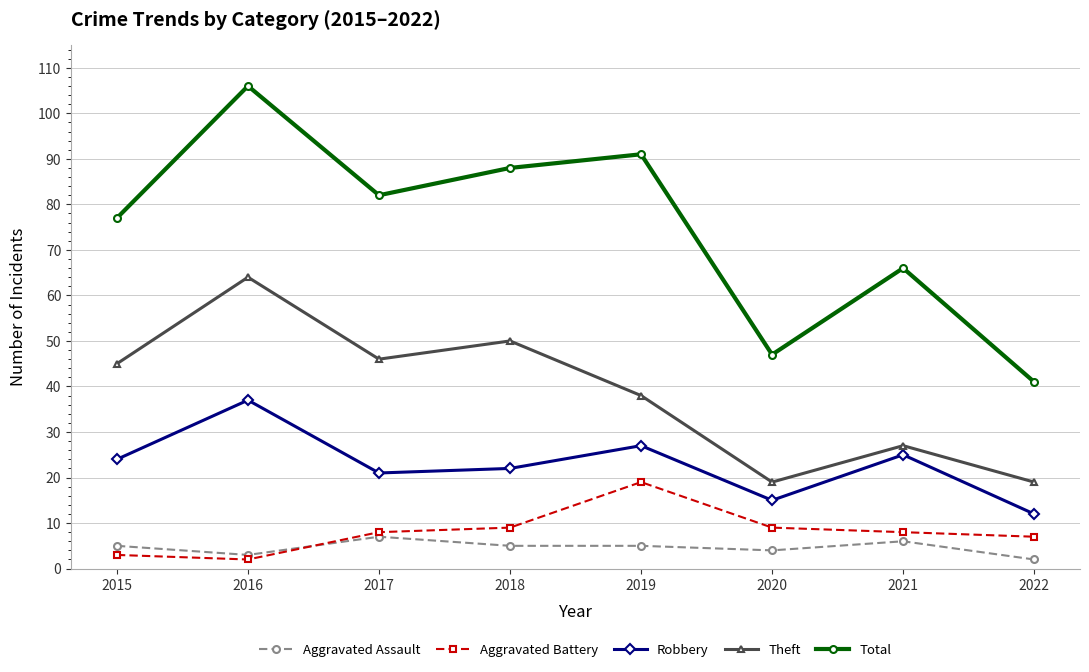

At 2018, list the series in order from largest to smallest.

Total, Theft, Robbery, Aggravated Battery, Aggravated Assault